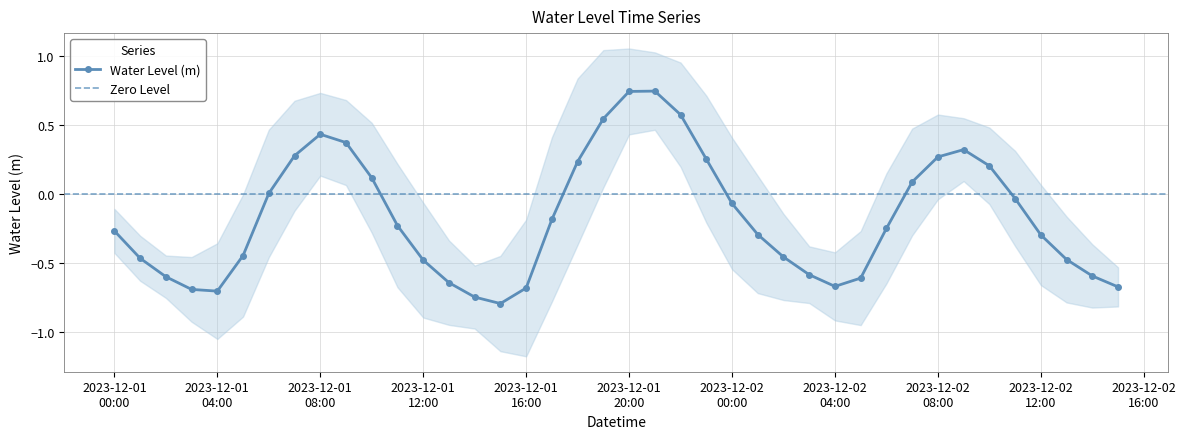

Reading left to right, list all the values displayed in this chart.

-0.3	-0.5	-0.6	-0.7	-0.7	-0.4	0.0	0.3	0.4	0.4	0.1	-0.2	-0.5	-0.6	-0.7	-0.8	-0.7	-0.2	0.2	0.5	0.7	0.7	0.6	0.3	-0.1	-0.3	-0.5	-0.6	-0.7	-0.6	-0.2	0.1	0.3	0.3	0.2	-0.0	-0.3	-0.5	-0.6	-0.7